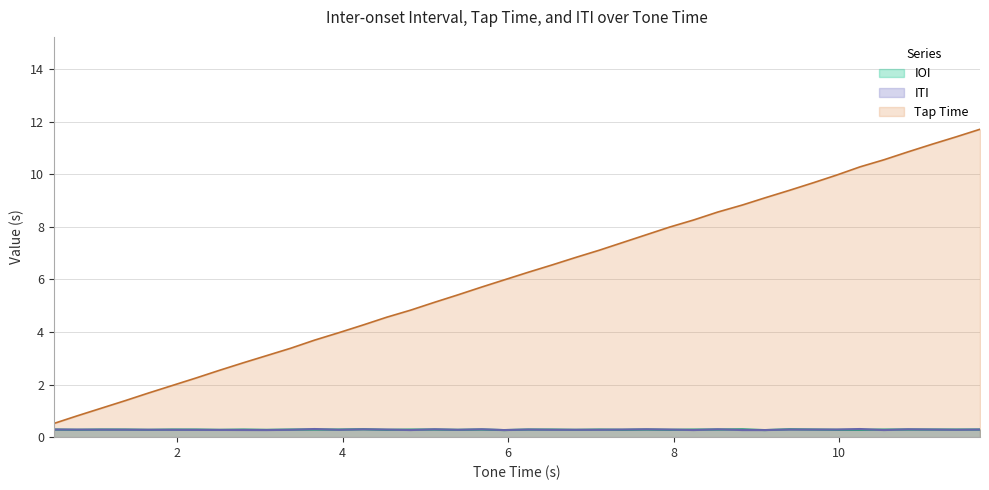

Which series has the widest spread of values?

Tap Time